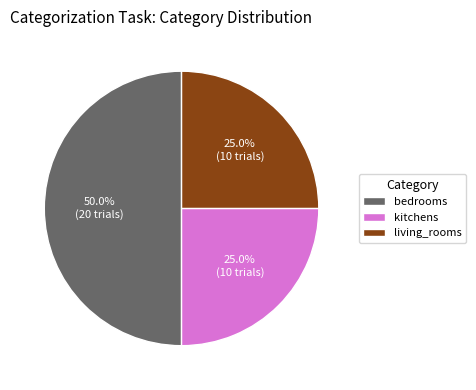

Count the number of slices in the pie.

3